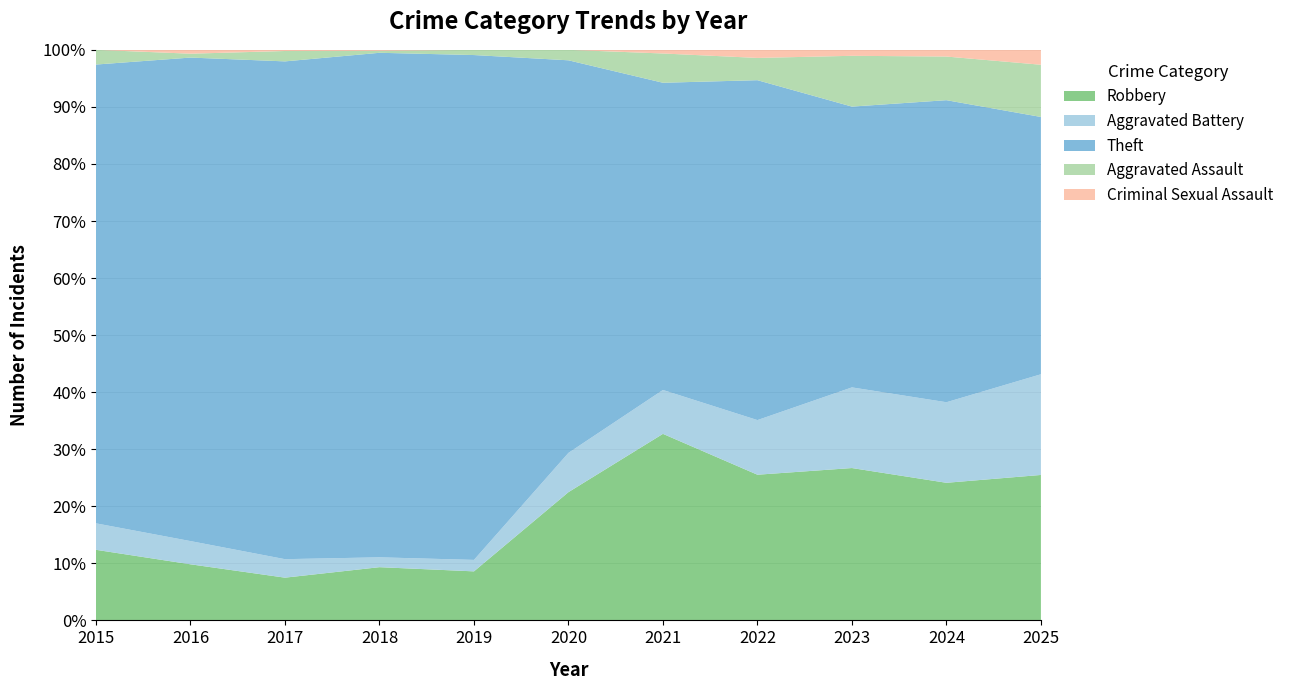

Reading right to left, extract all data points from this chart.

Robbery: 39	41	51	72	51	49	47	54	37	29	24
Aggravated Battery: 27	24	27	27	12	15	11	10	16	12	9
Theft: 69	90	94	168	84	150	484	512	431	250	156
Aggravated Assault: 14	13	17	11	8	4	5	2	9	2	5
Criminal Sexual Assault: 4	2	2	4	1	0	0	1	1	2	0